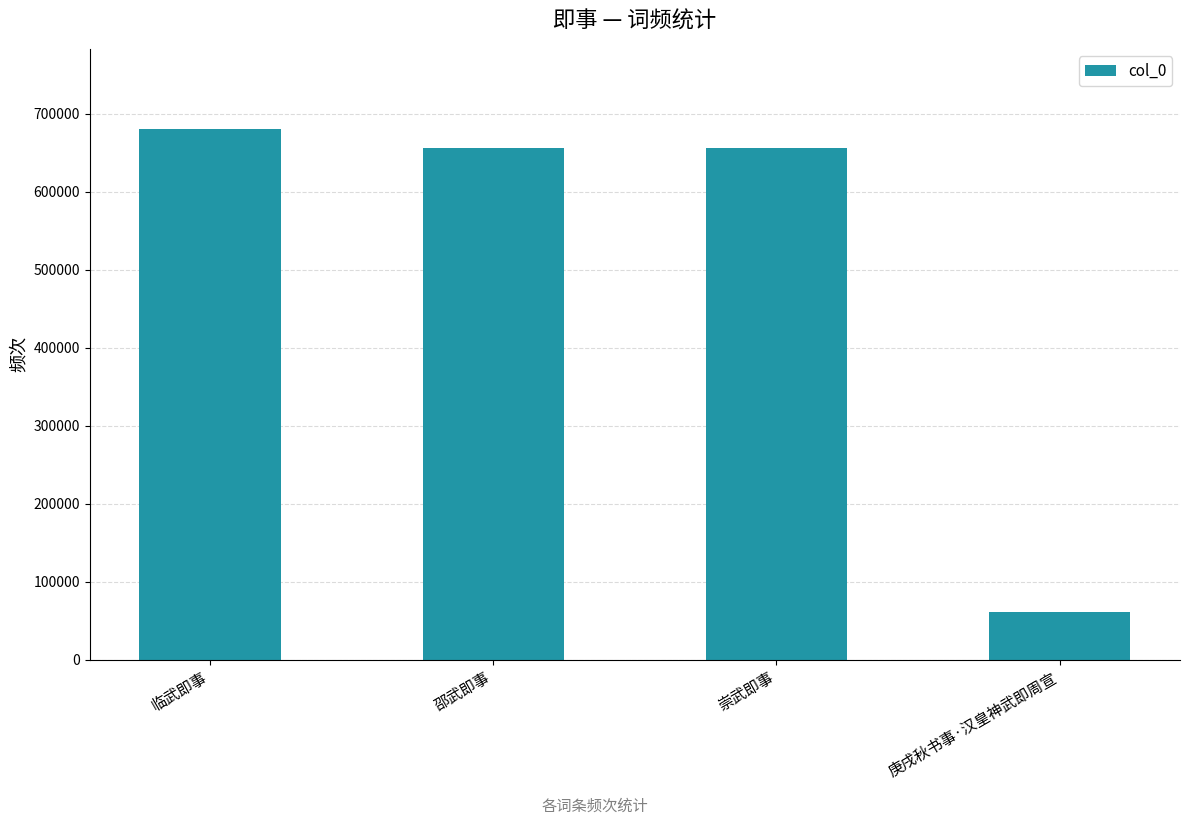

Read the value at 邵武即事, to the nearest 10.

656440